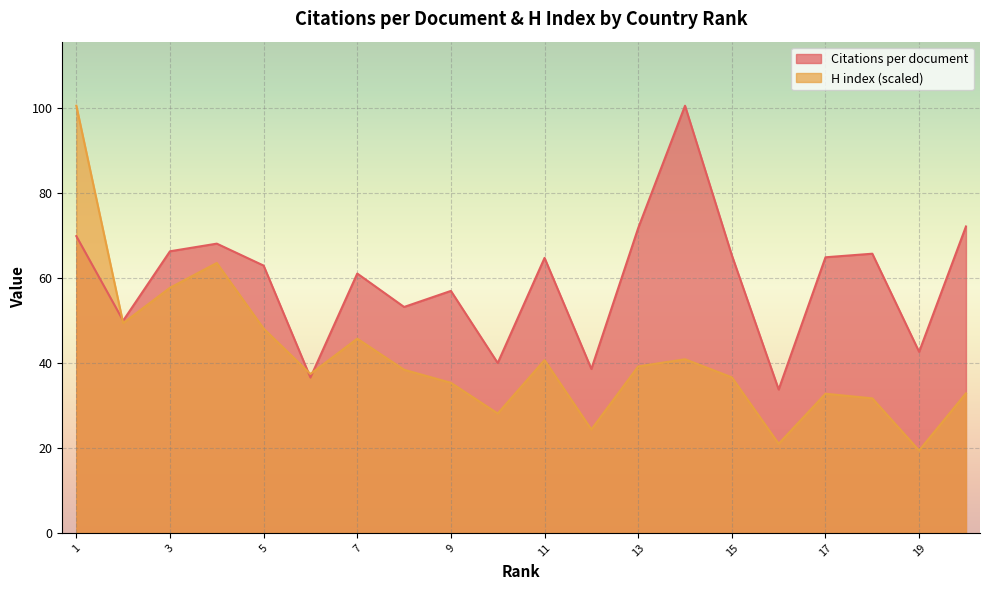

Reading left to right, transcribe all the data shown in this chart.

Citations per document: 69.9	50.0	66.3	68.1	62.9	36.6	61.1	53.2	57.0	40.0	64.8	38.6	71.8	100.6	65.4	33.8	64.9	65.7	42.6	72.2
H index: 100.6	49.4	57.7	63.6	48.1	37.4	45.7	38.4	35.3	28.1	40.7	24.4	39.2	40.9	36.6	21.0	32.8	31.7	19.4	32.9